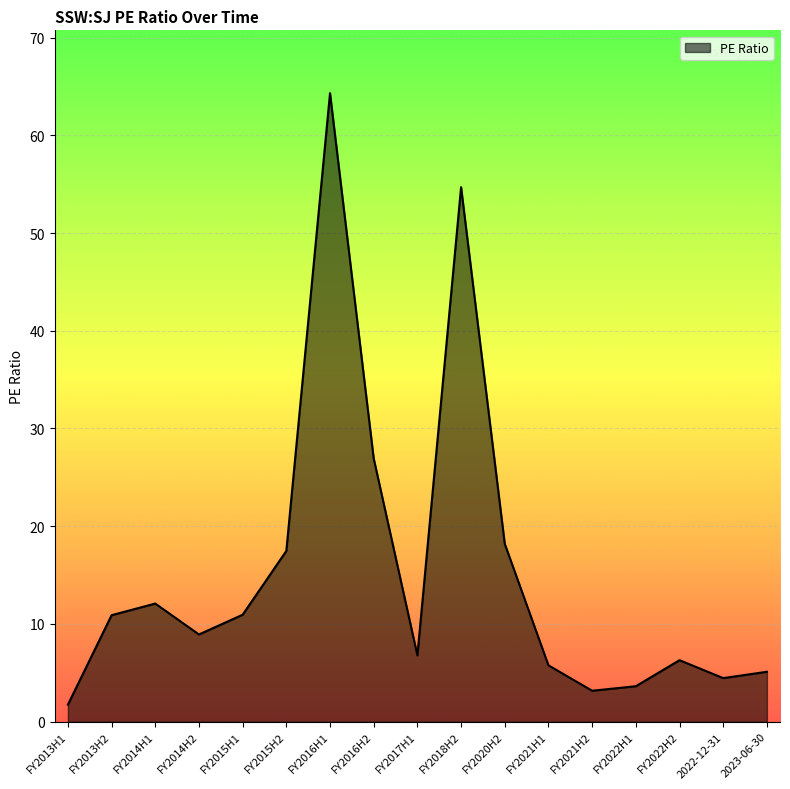

Reading left to right, extract all data points from this chart.

FY2013H1=1.7	FY2013H2=10.9	FY2014H1=12.1	FY2014H2=8.9	FY2015H1=10.9	FY2015H2=17.5	FY2016H1=64.3	FY2016H2=26.9	FY2017H1=6.8	FY2018H2=54.7	FY2020H2=18.2	FY2021H1=5.8	FY2021H2=3.2	FY2022H1=3.6	FY2022H2=6.3	2022-12-31=4.5	2023-06-30=5.1